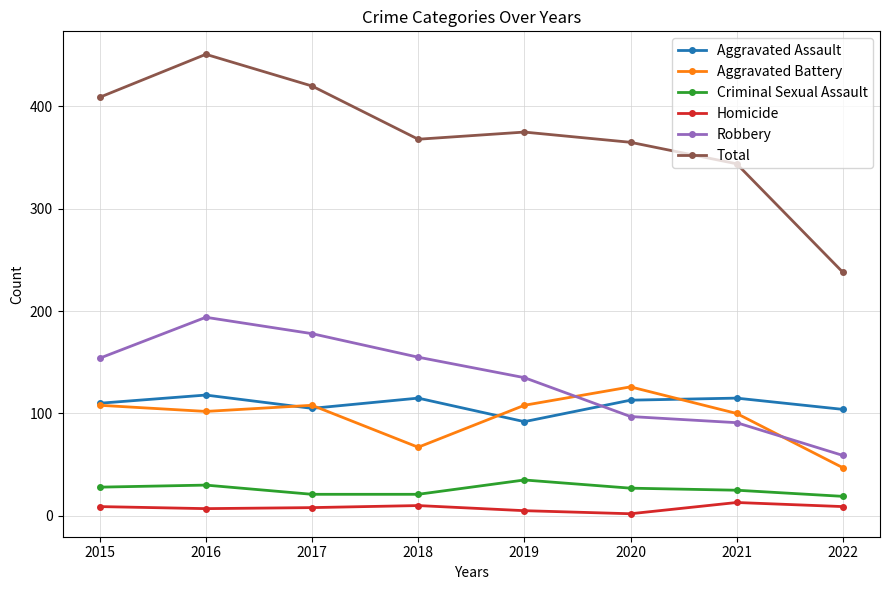

True or false: Aggravated Battery and Criminal Sexual Assault cross at least once.

False